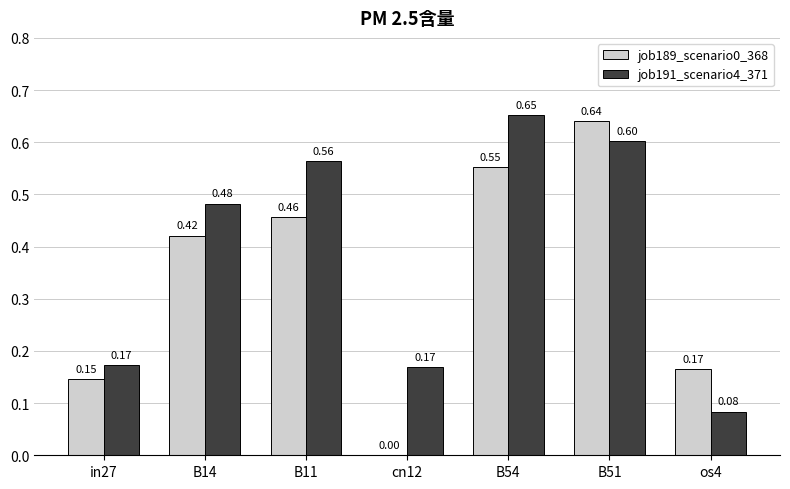

Between B54 and B51, which series saw the biggest shift?

job189_scenario0_368